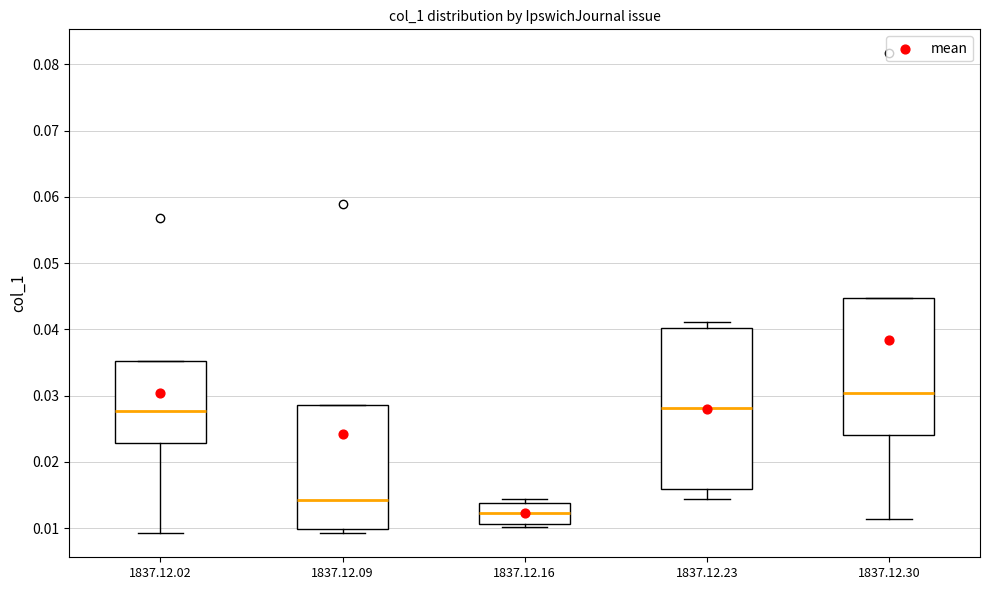

Which box is the tallest, from its lower edge to its upper edge?

1837.12.23